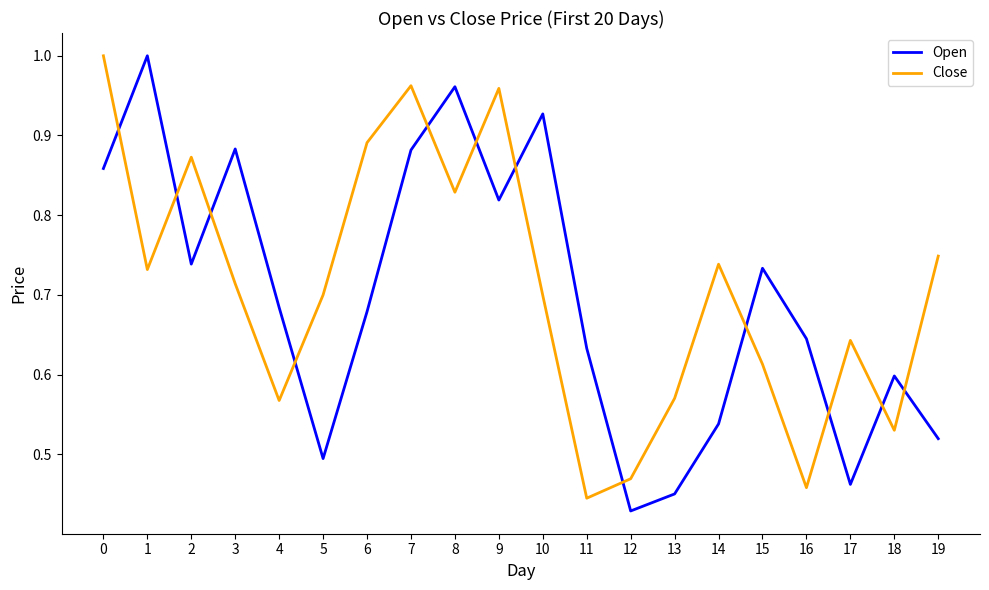

Between 6 and 15, which series saw the biggest shift?

Close